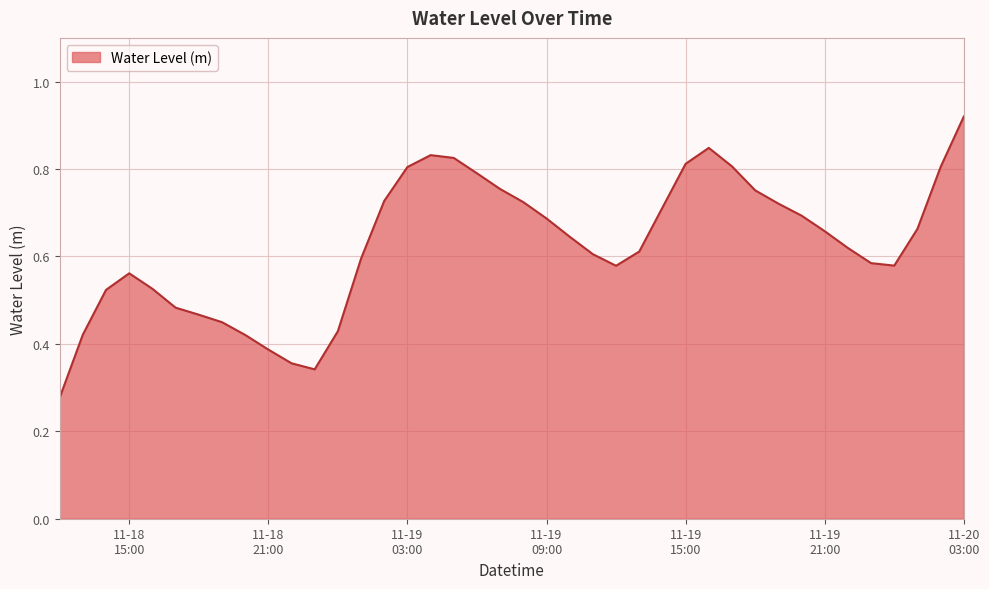

At which label is the value closest to 0?

2024-11-18 12:00:00